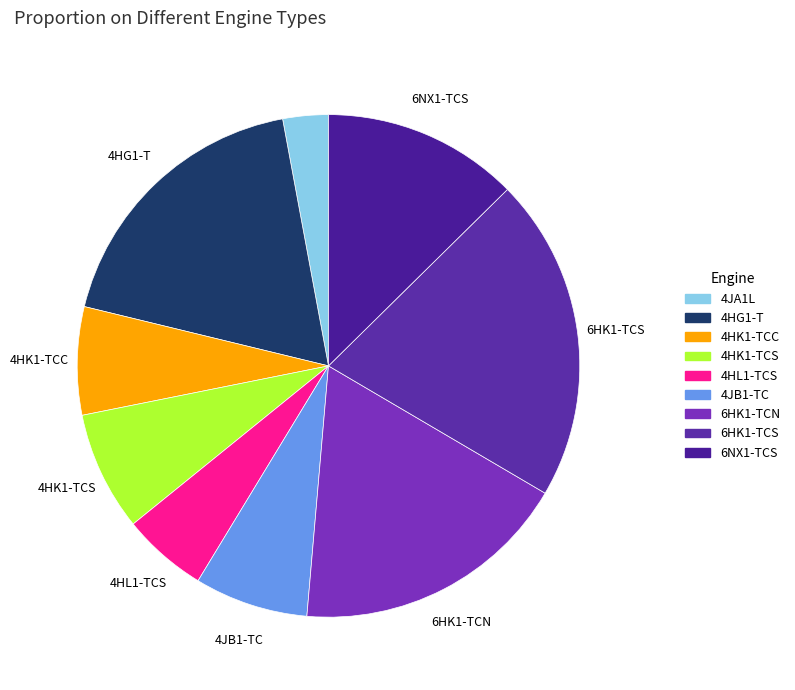

What percentage is the 6HK1-TCS slice, to the nearest percent?

19%